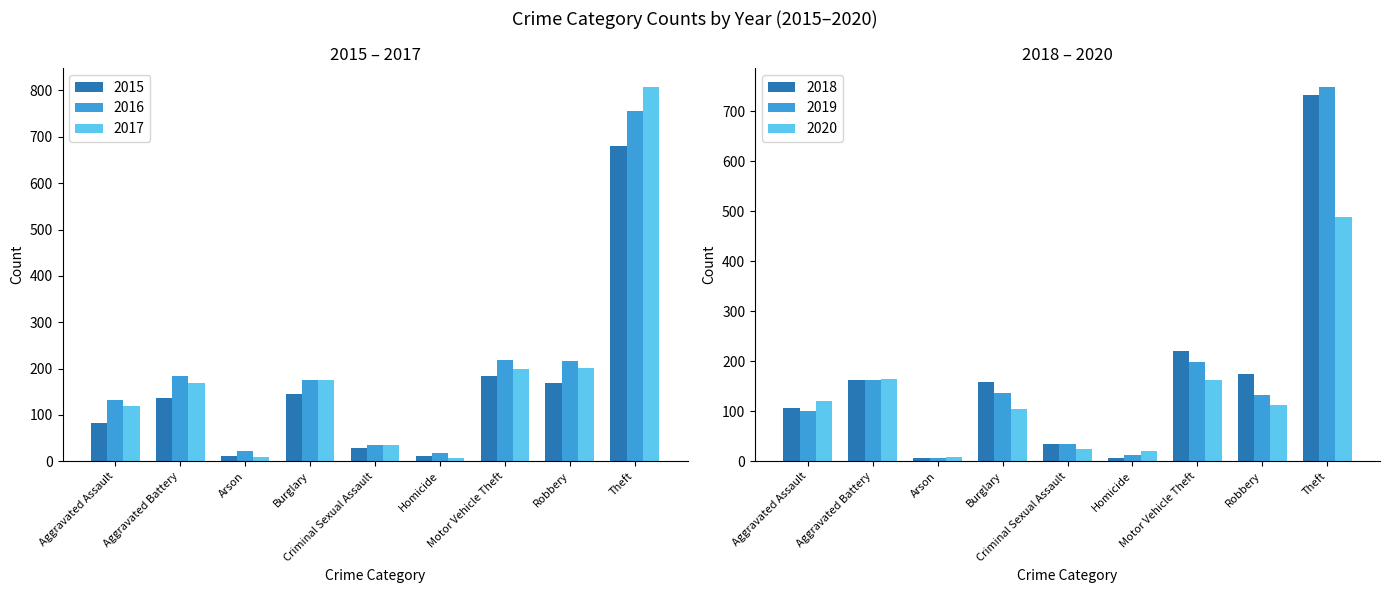

What is the label of the 1st bar from the right?

Theft